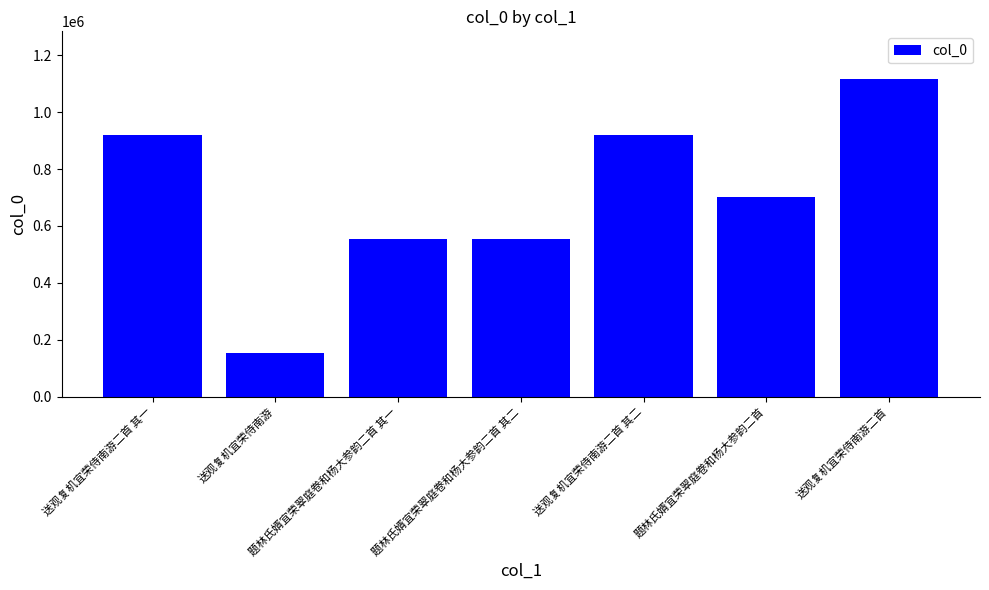

What is the change in value from 题林氏婿宜荣翠庭卷和杨大参韵二首 其二 to 送观复机宜荣侍南游二首 其二?

+364514